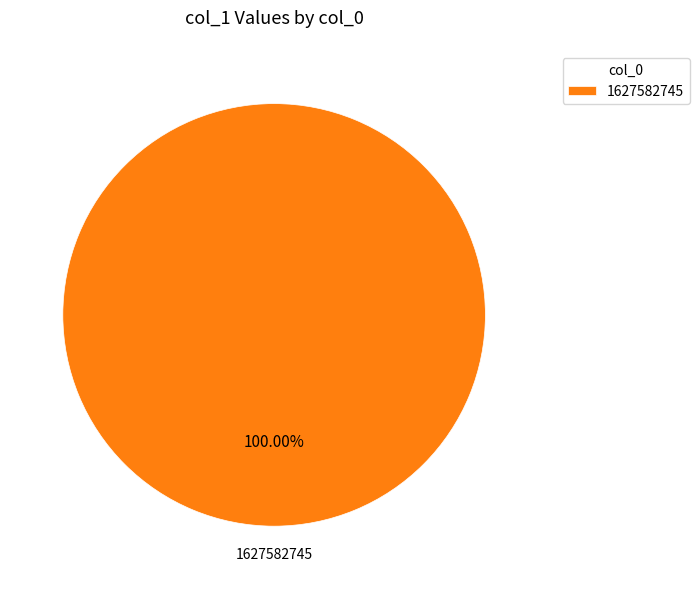

Rank the categories by value from lowest to highest.

1627582745